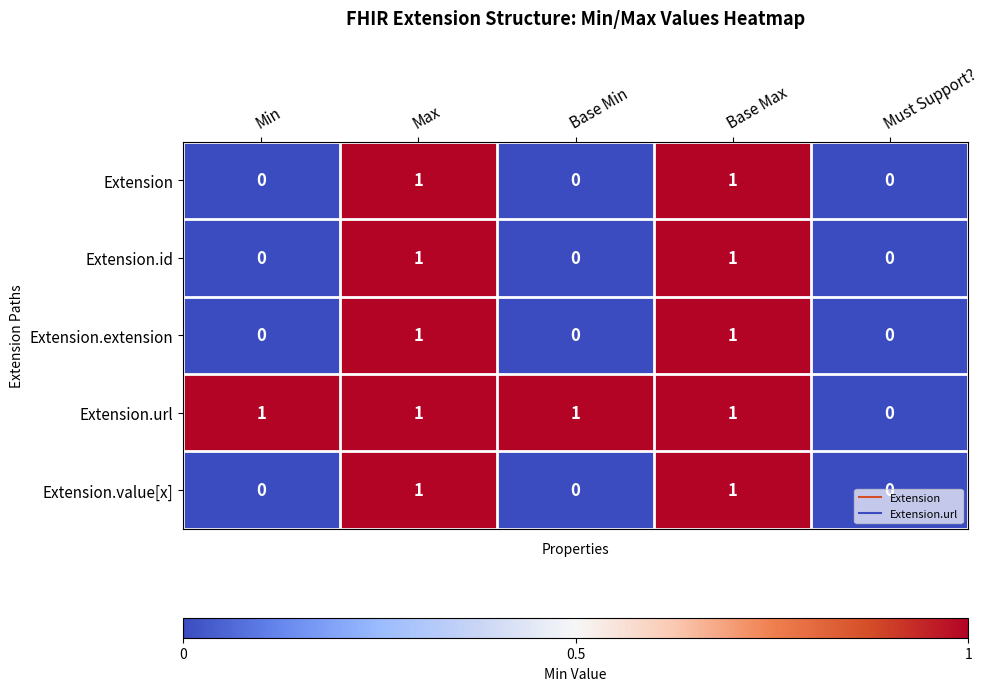

True or false: Extension has a value of 1 at Base Min.

False